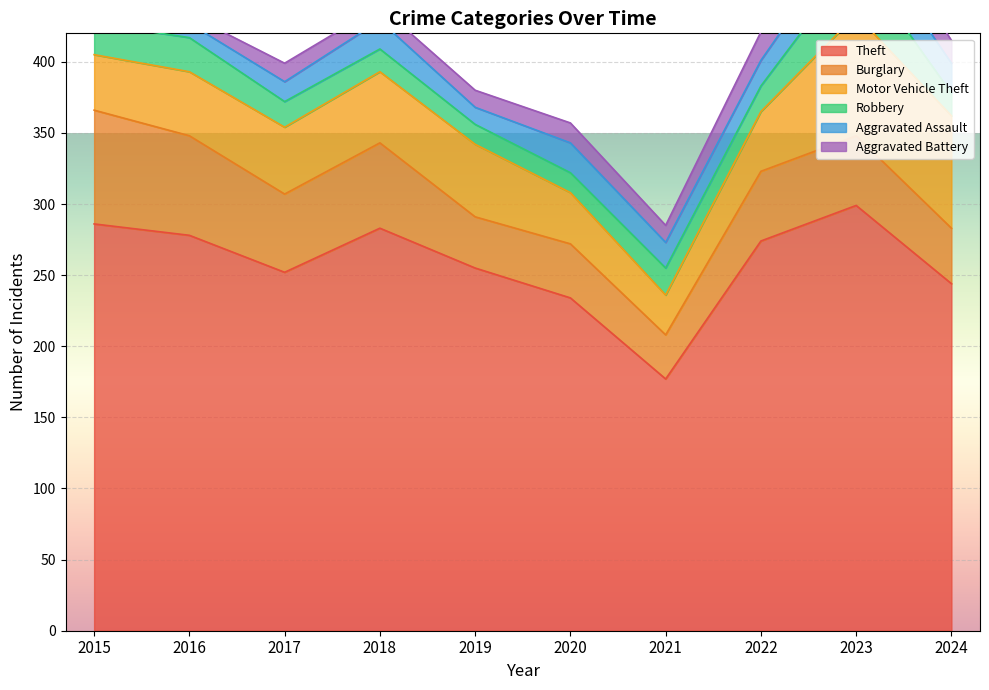

At which label is Motor Vehicle Theft closest to 56?

2019